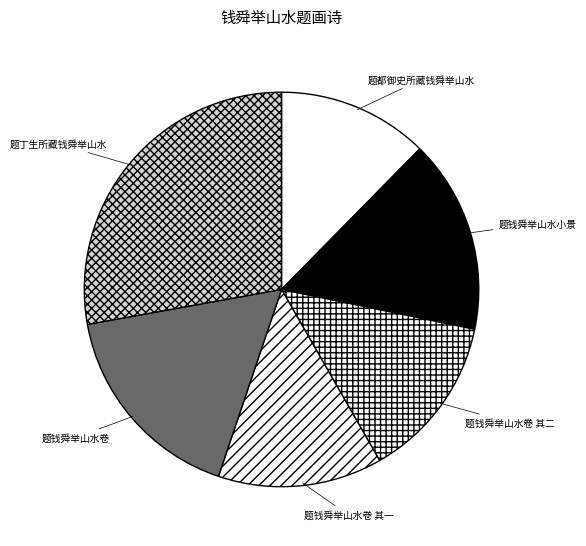

True or false: 题钱舜举山水卷 其二 accounts for 5% of the total.

False